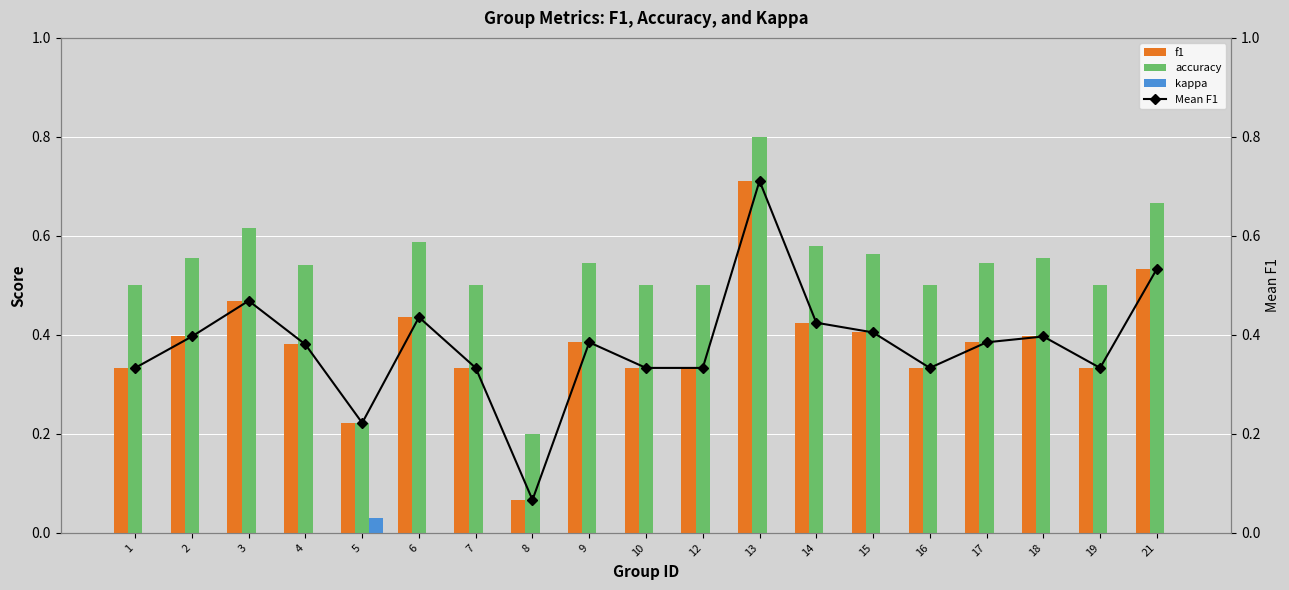

The kappa series shows 0.0 at 1. True or false?

False